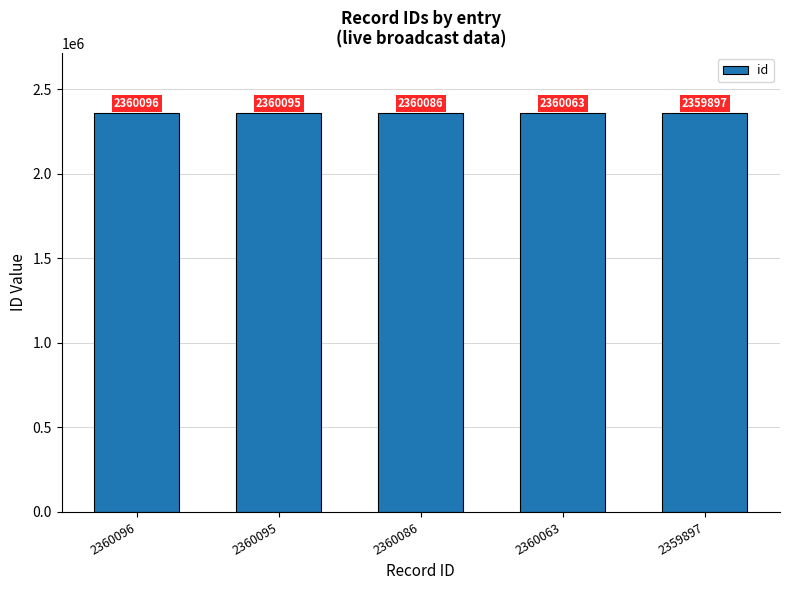

At which category does the chart reach its minimum across all series?

2359897